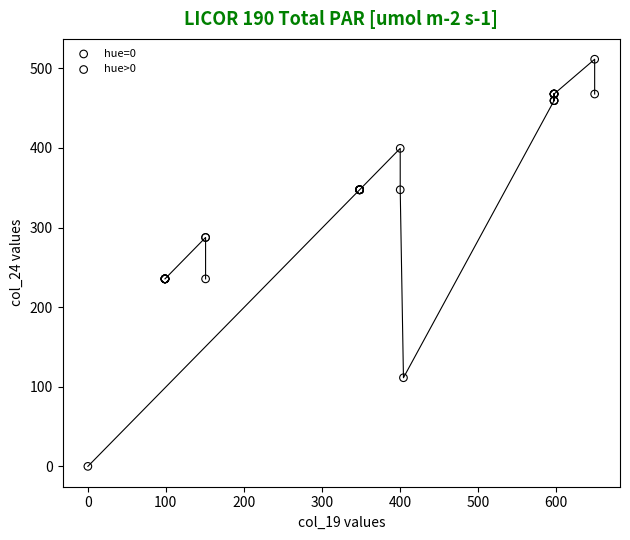

Which series contains the highest Y value?

hue=0